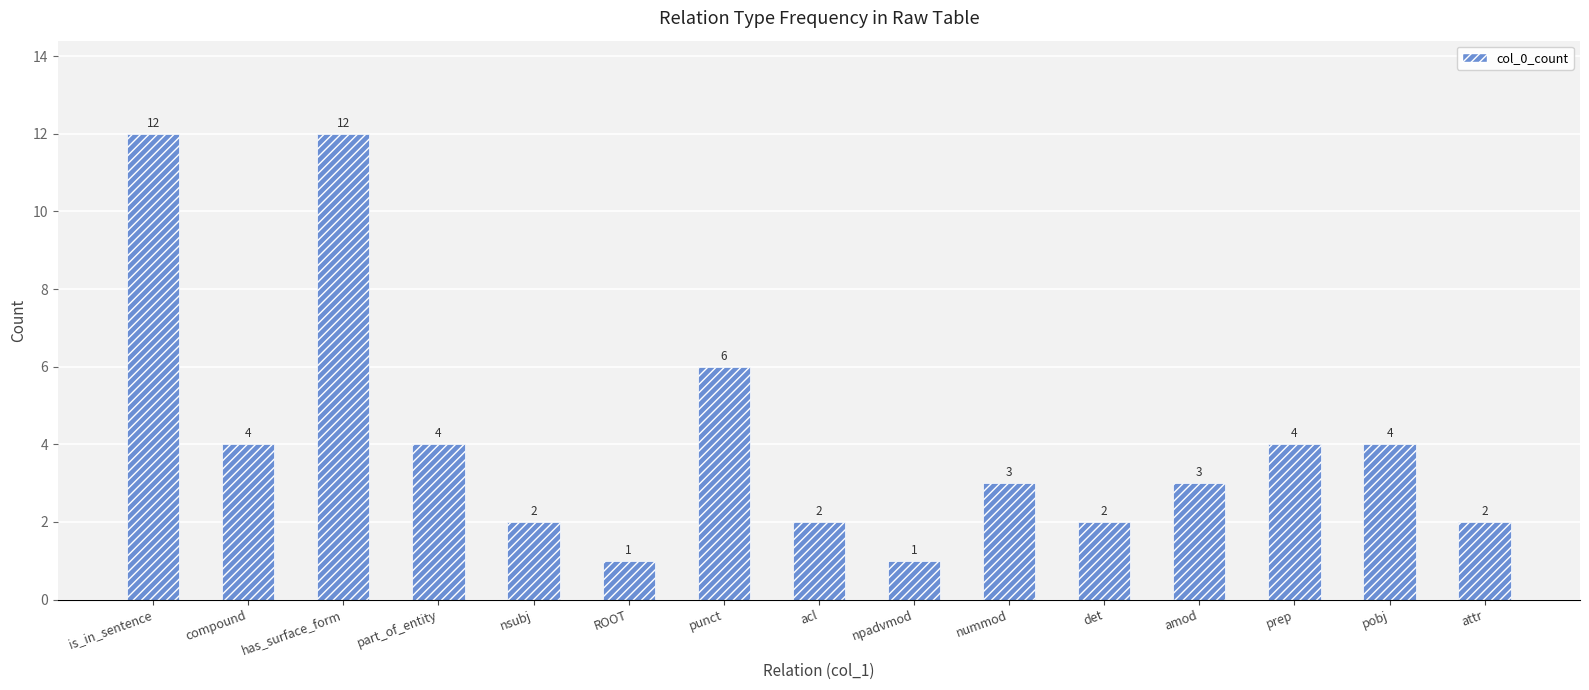

Reading right to left, extract all data points from this chart.

2	4	4	3	2	3	1	2	6	1	2	4	12	4	12